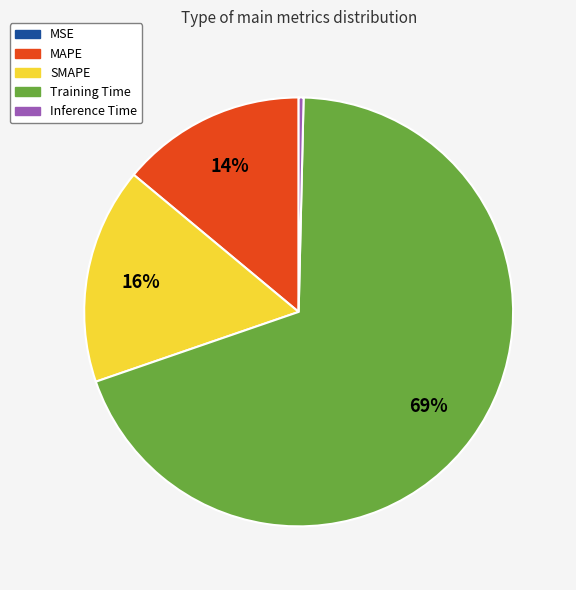

Does any single category account for the majority?

Yes